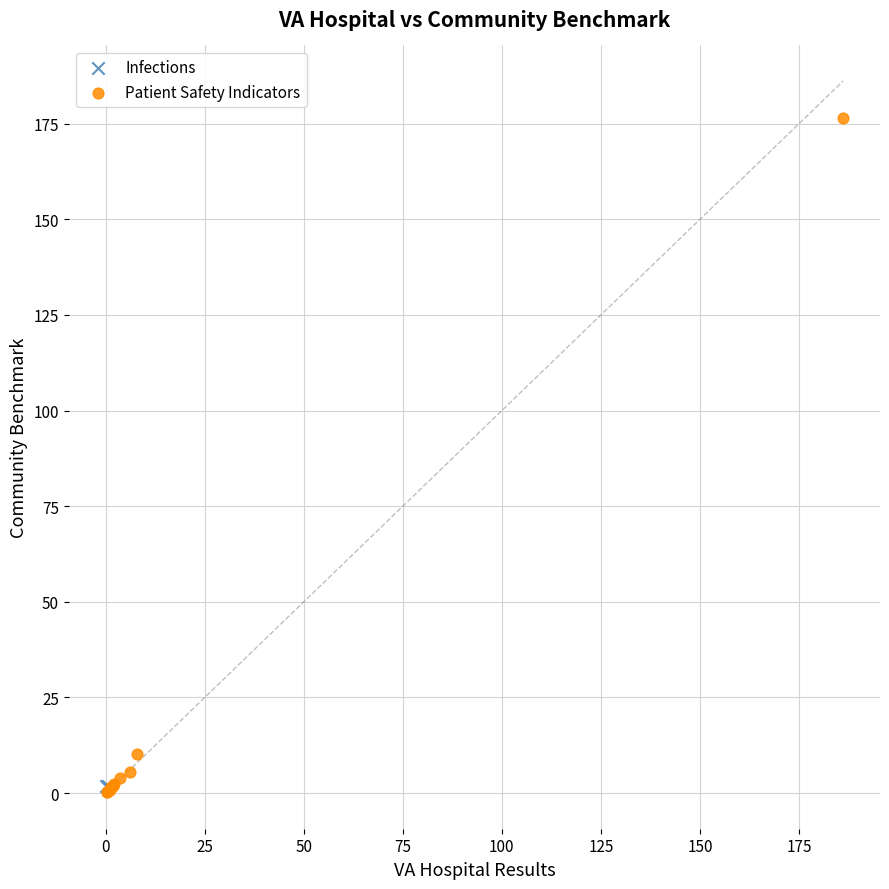

What are all the series names shown in the legend?

Infections, Patient Safety Indicators